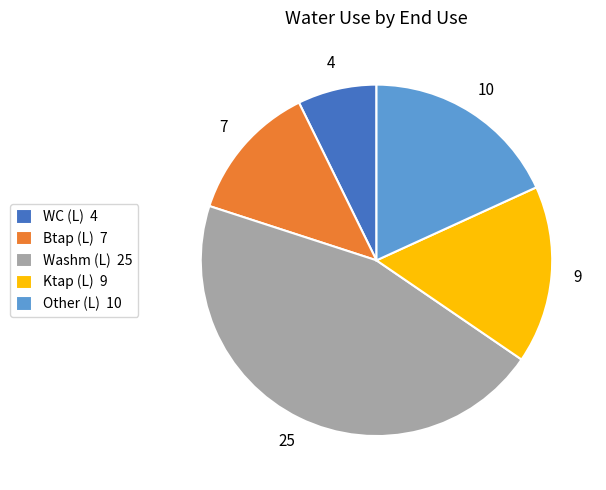

Count the number of slices in the pie.

5